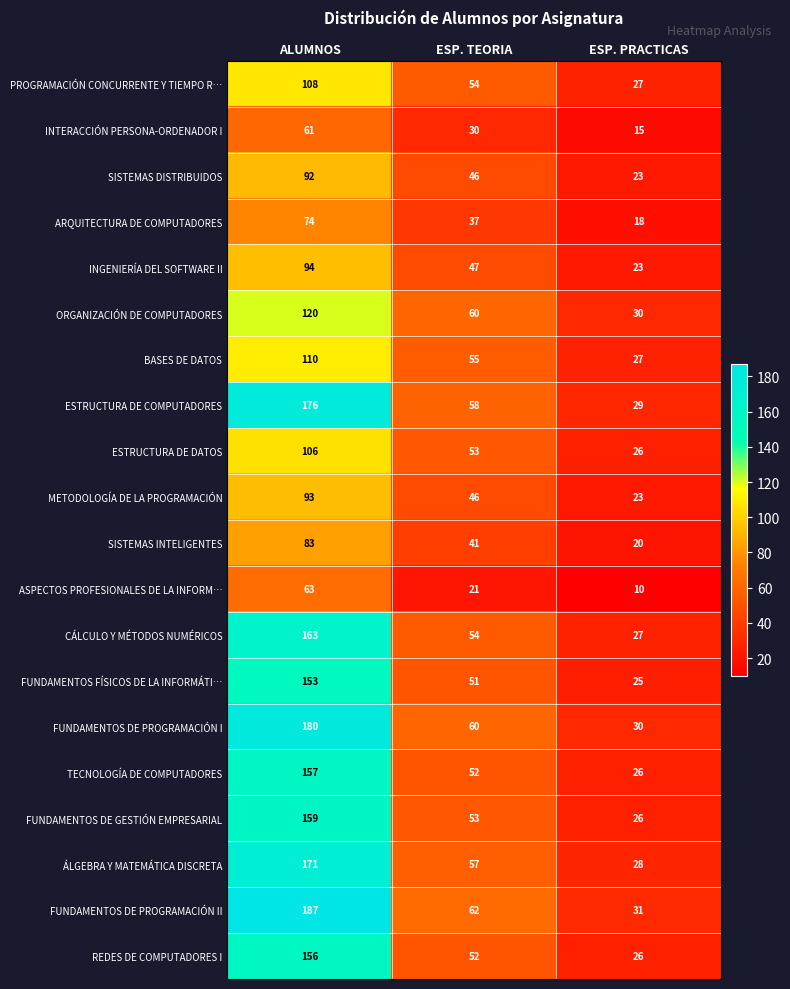

What is the maximum value for SISTEMAS DISTRIBUIDOS?

92